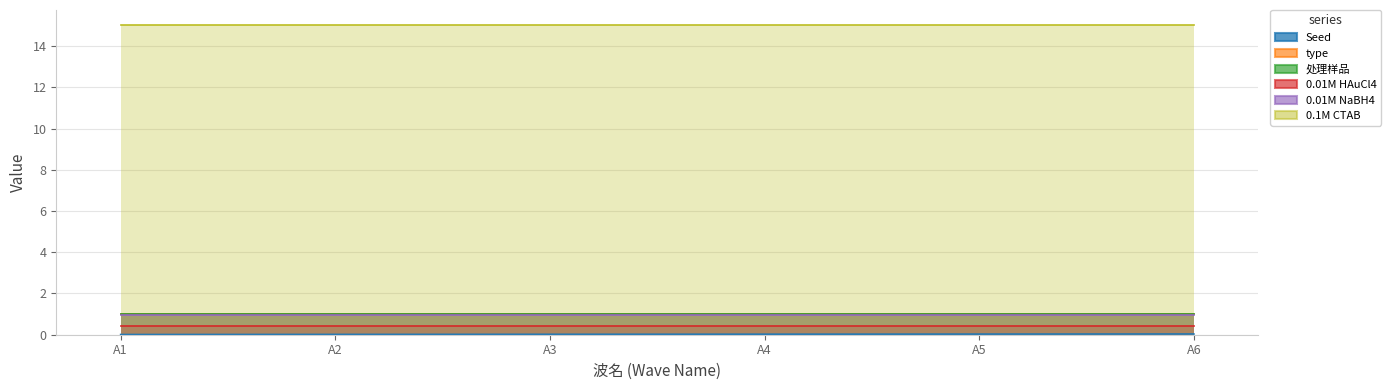

What is the sum of the 0.01M NaBH4 values at A4 and A1?

1.9